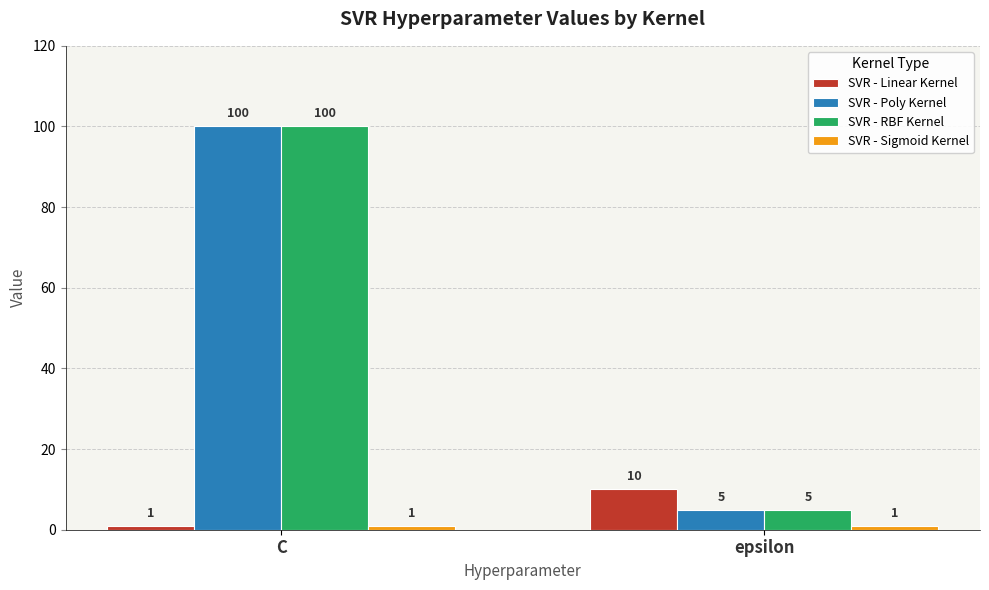

What is the label of the 1st bar from the left?

C